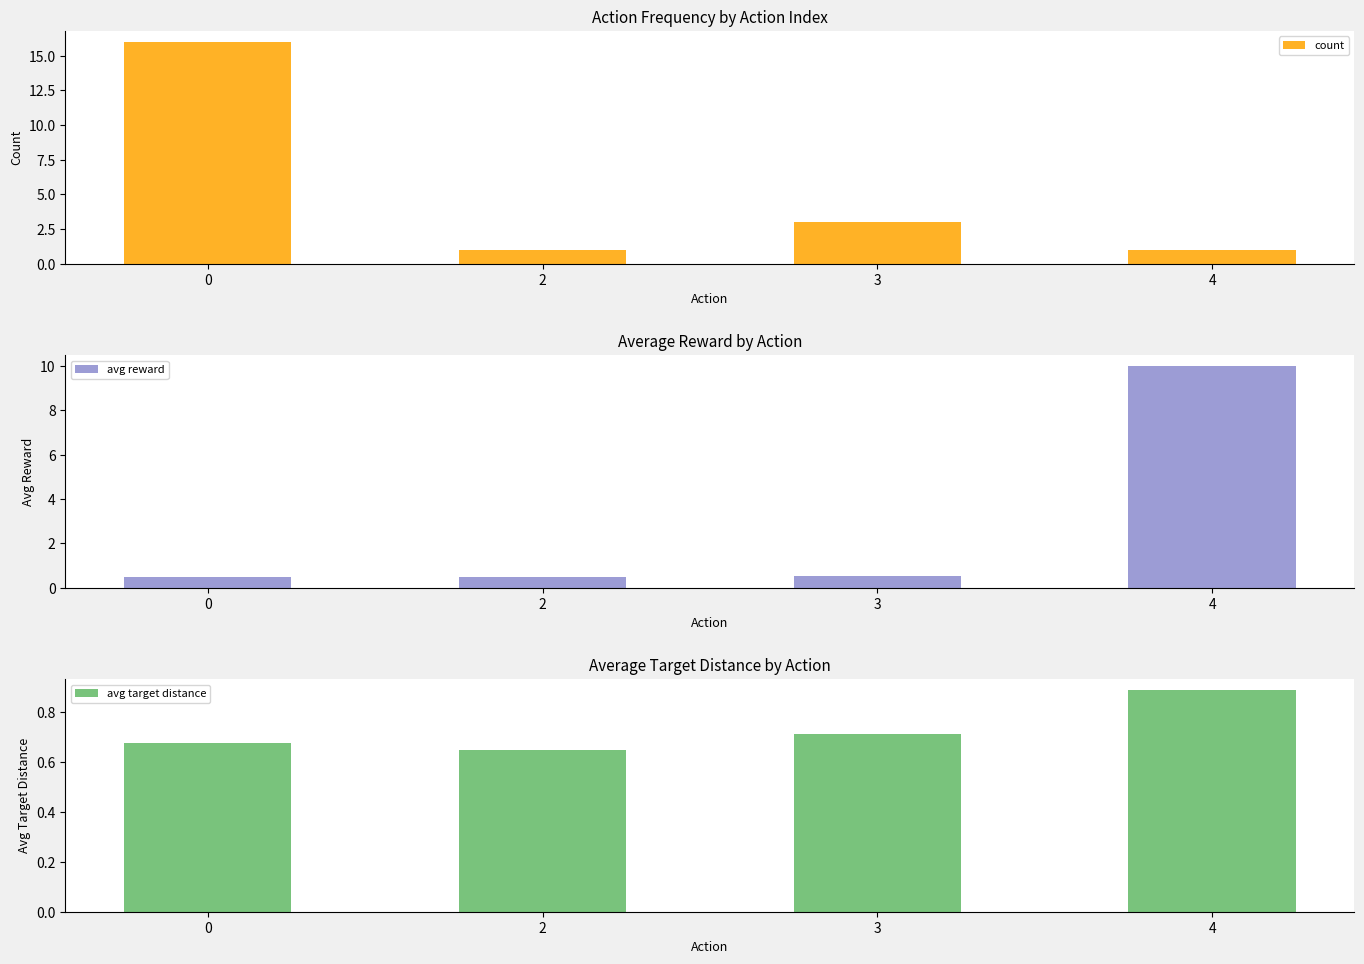

What is the value of the avg reward bar at the 2nd from the left?

0.5